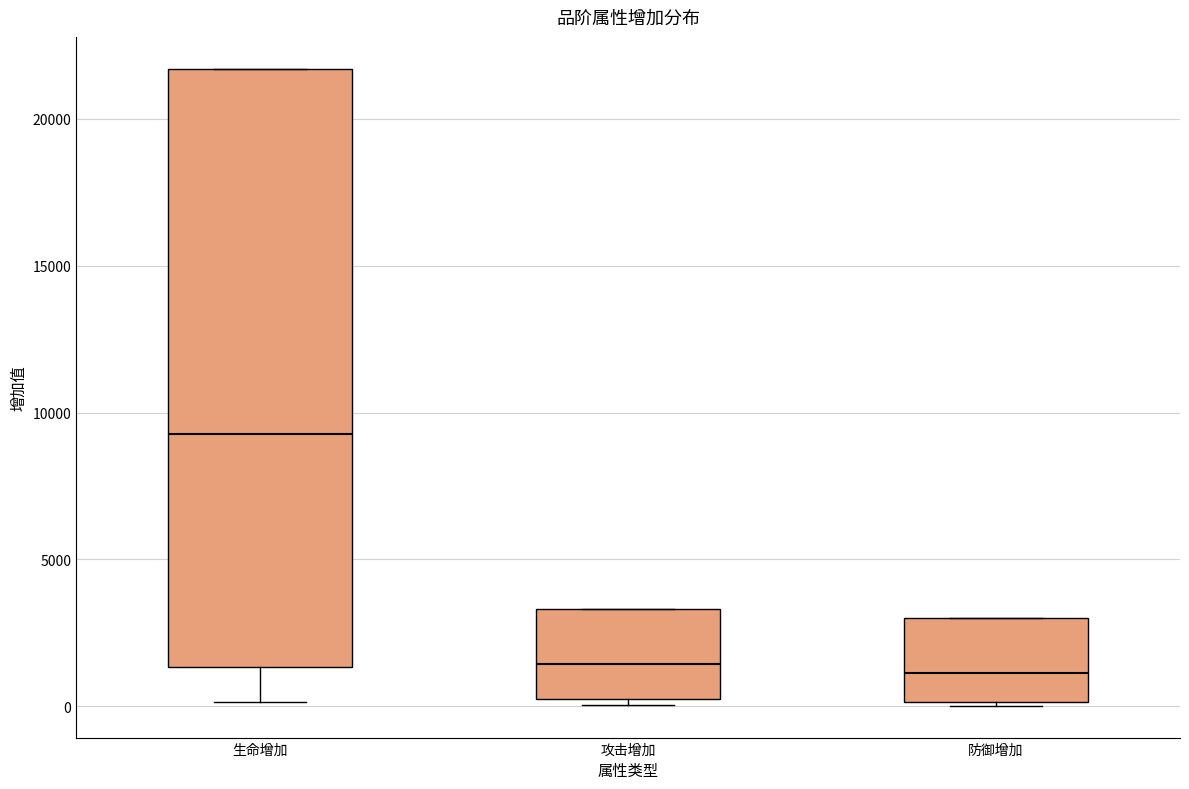

Reading left to right, transcribe this box plot: for each box, give where its median line is, the range the box spans, and where its two whiskers end, as read against the y-axis. The values are not printed on the chart, so give them approximately, as read against the axis.

生命增加: median 9500, box 1500 to 21500, whiskers 0 to 21500
攻击增加: median 1500, box 500 to 3500, whiskers 0 to 3500
防御增加: median 1000, box 0 to 3000, whiskers 0 to 3000